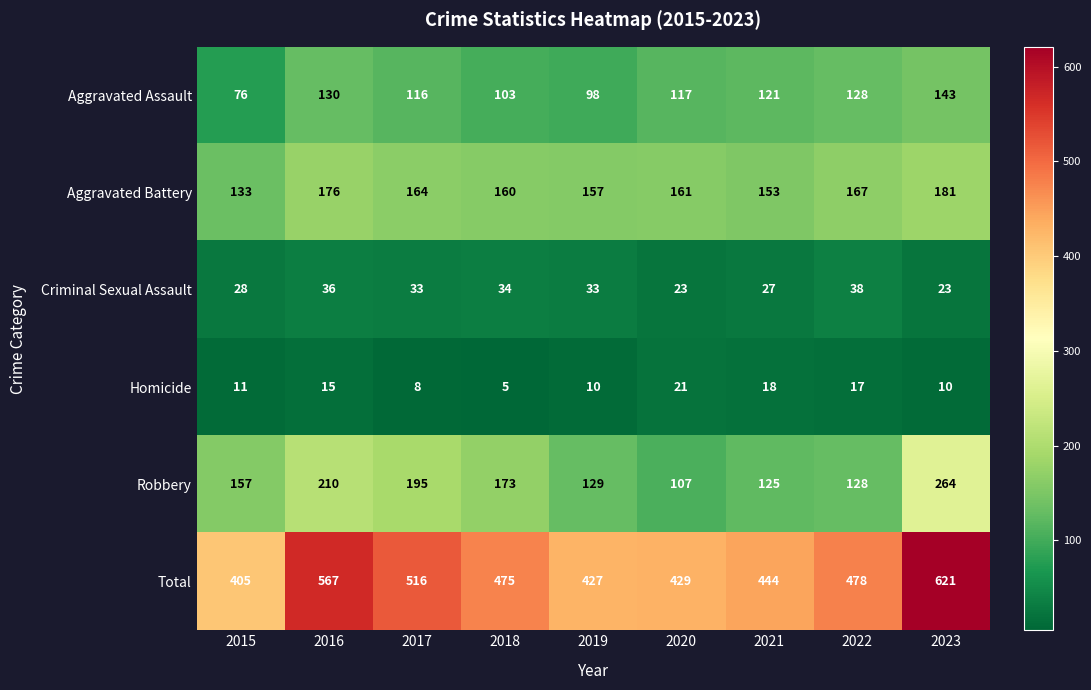

Which series changed the most between 2018 and 2021?

Robbery